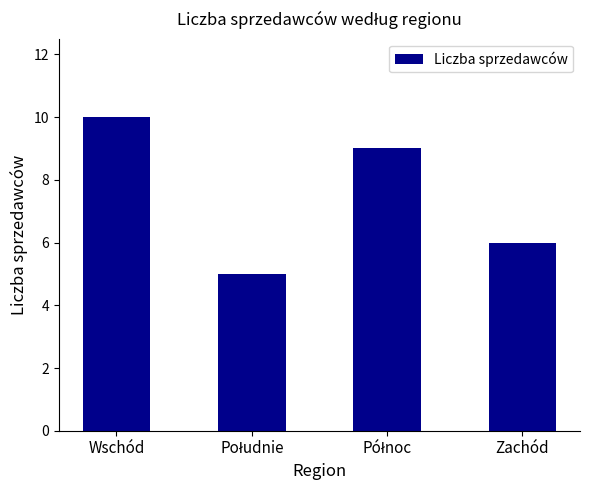

What is the ratio of the value at Zachód to the value at Wschód?

0.6